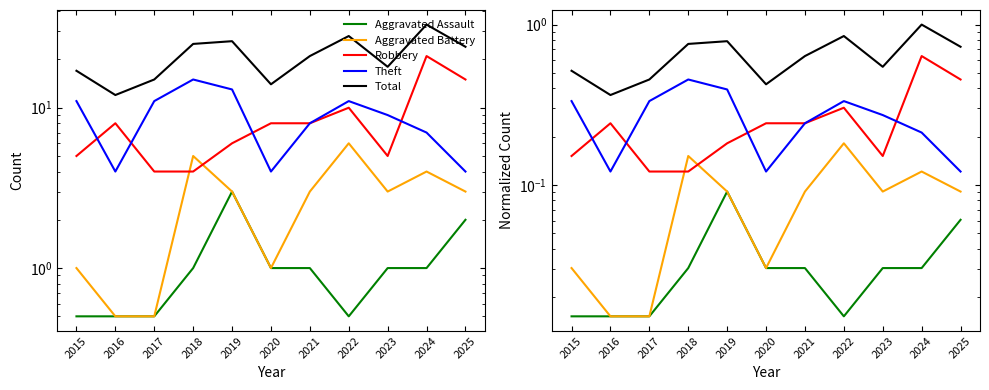

What is the average value of the Theft series?

0.3